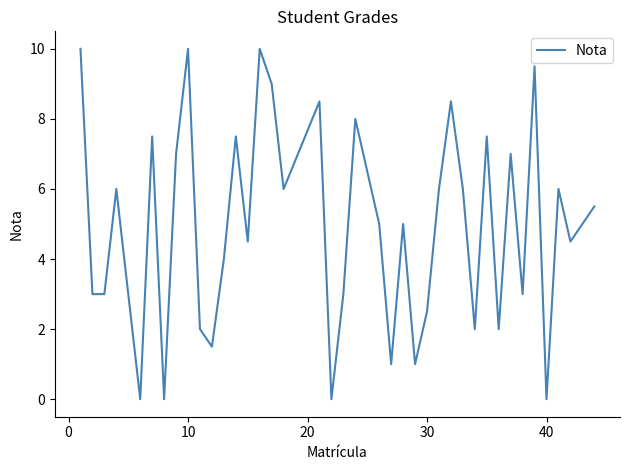

What is the maximum value shown in the chart?

10.0